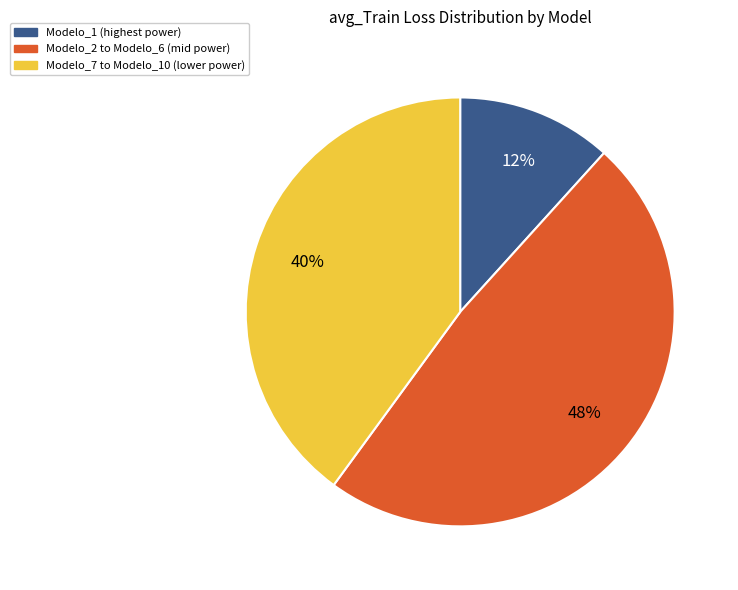

To the nearest percent, what is the average slice percentage?

33%